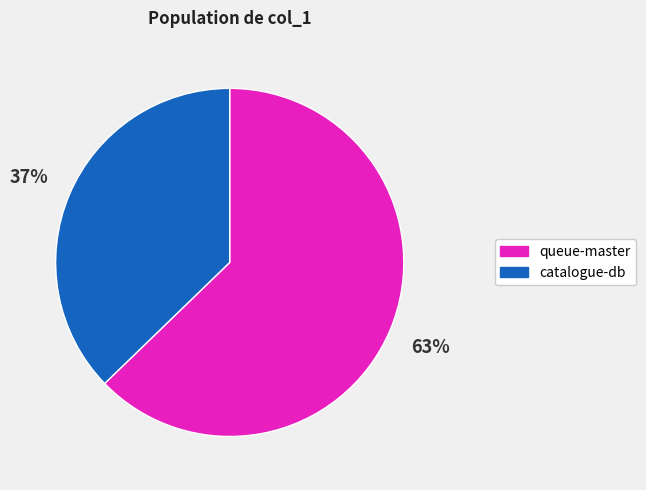

How many segments does this pie chart have?

2